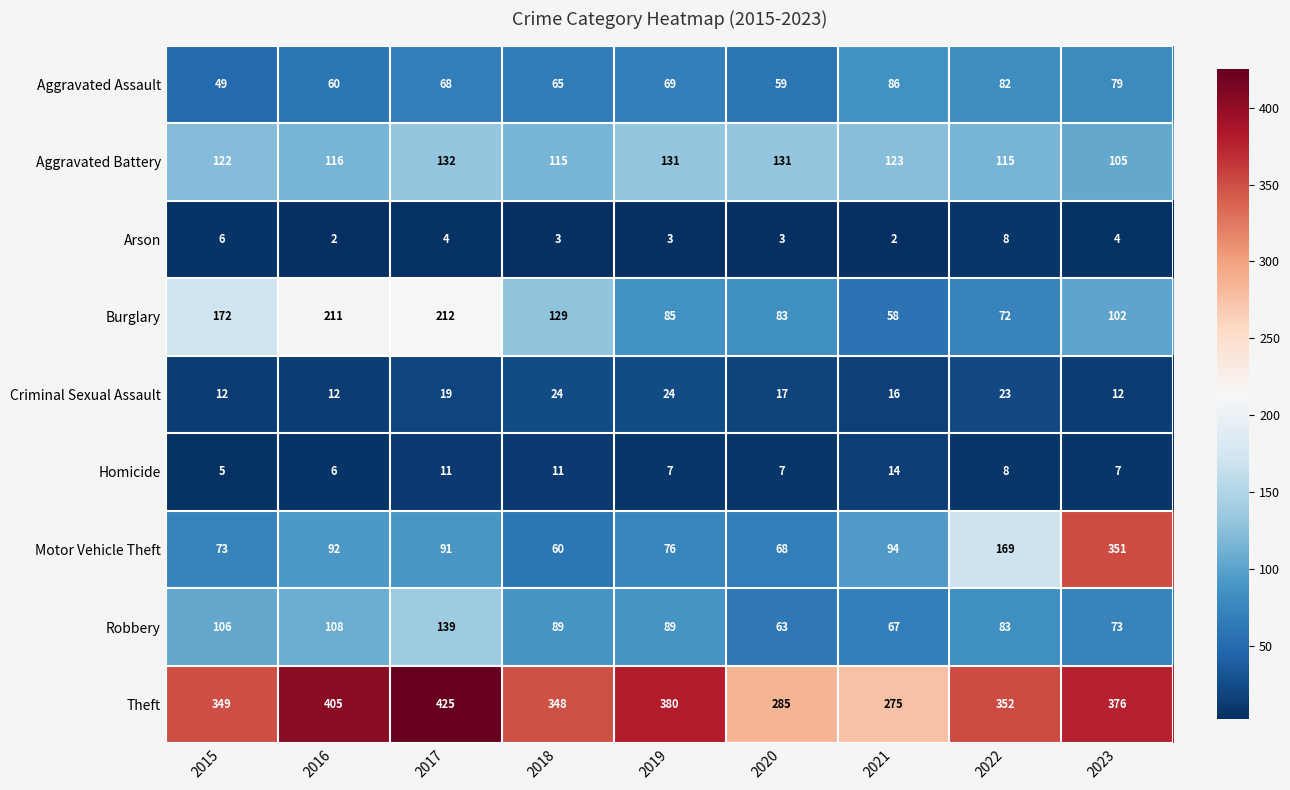

Which series changed the most between 2015 and 2016?

Theft